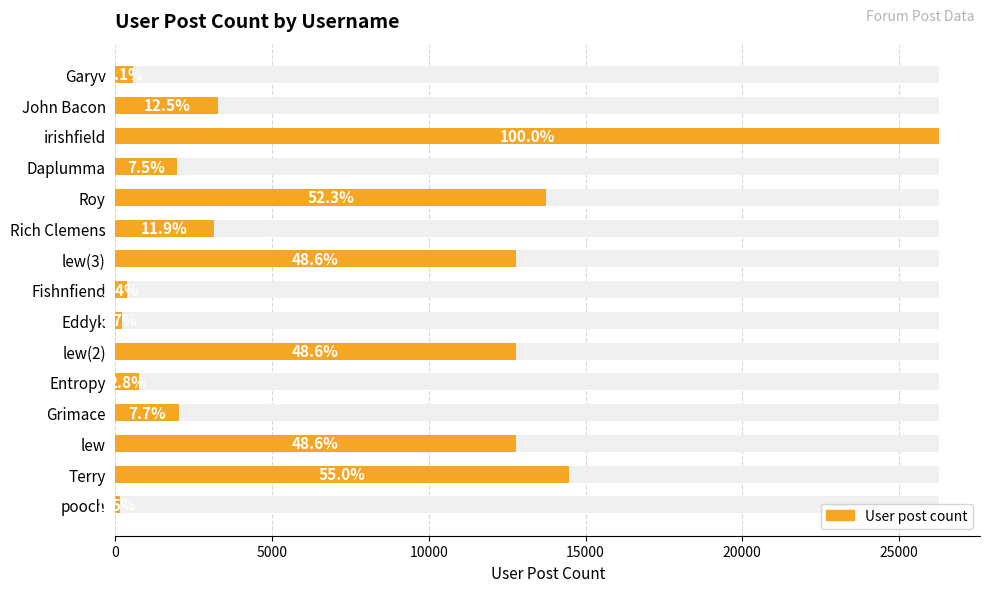

What is the sum of all values?

105131